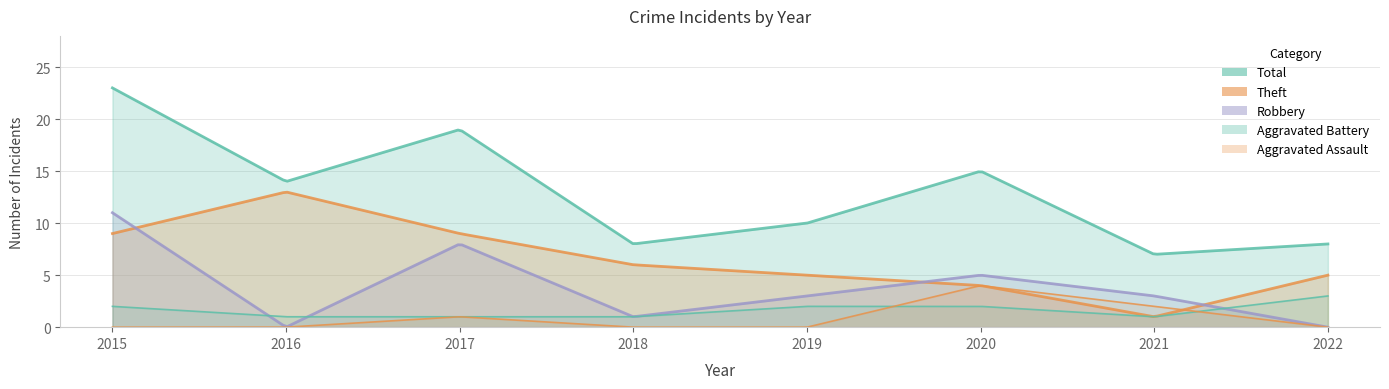

Which series ends up on top after the final intersection of Aggravated Battery and Aggravated Assault?

Aggravated Battery